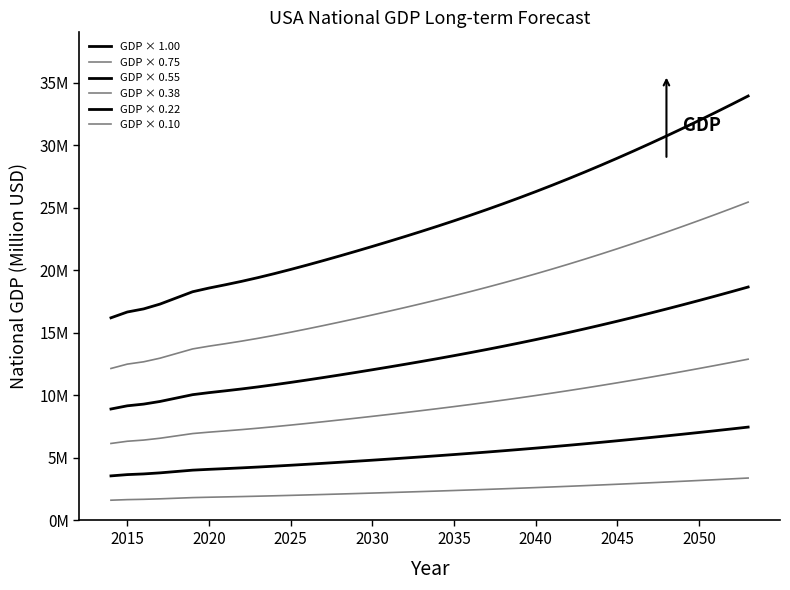

Does the chart have visible grid lines?

No